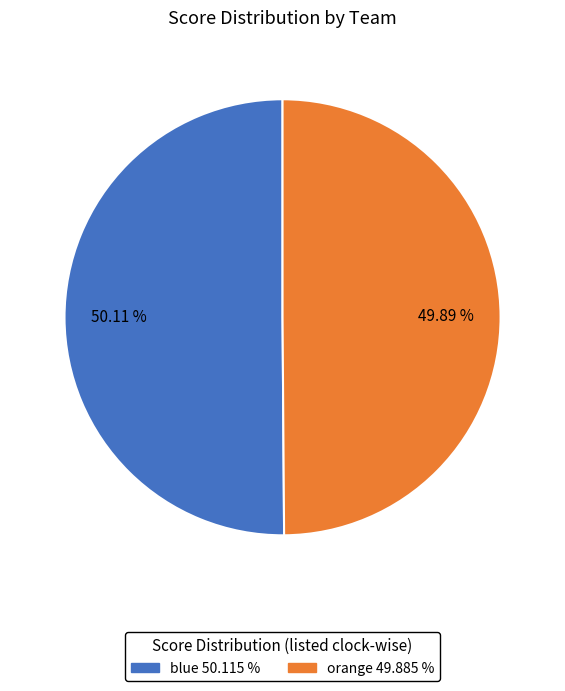

What is the total percentage of blue and orange?

100.0%